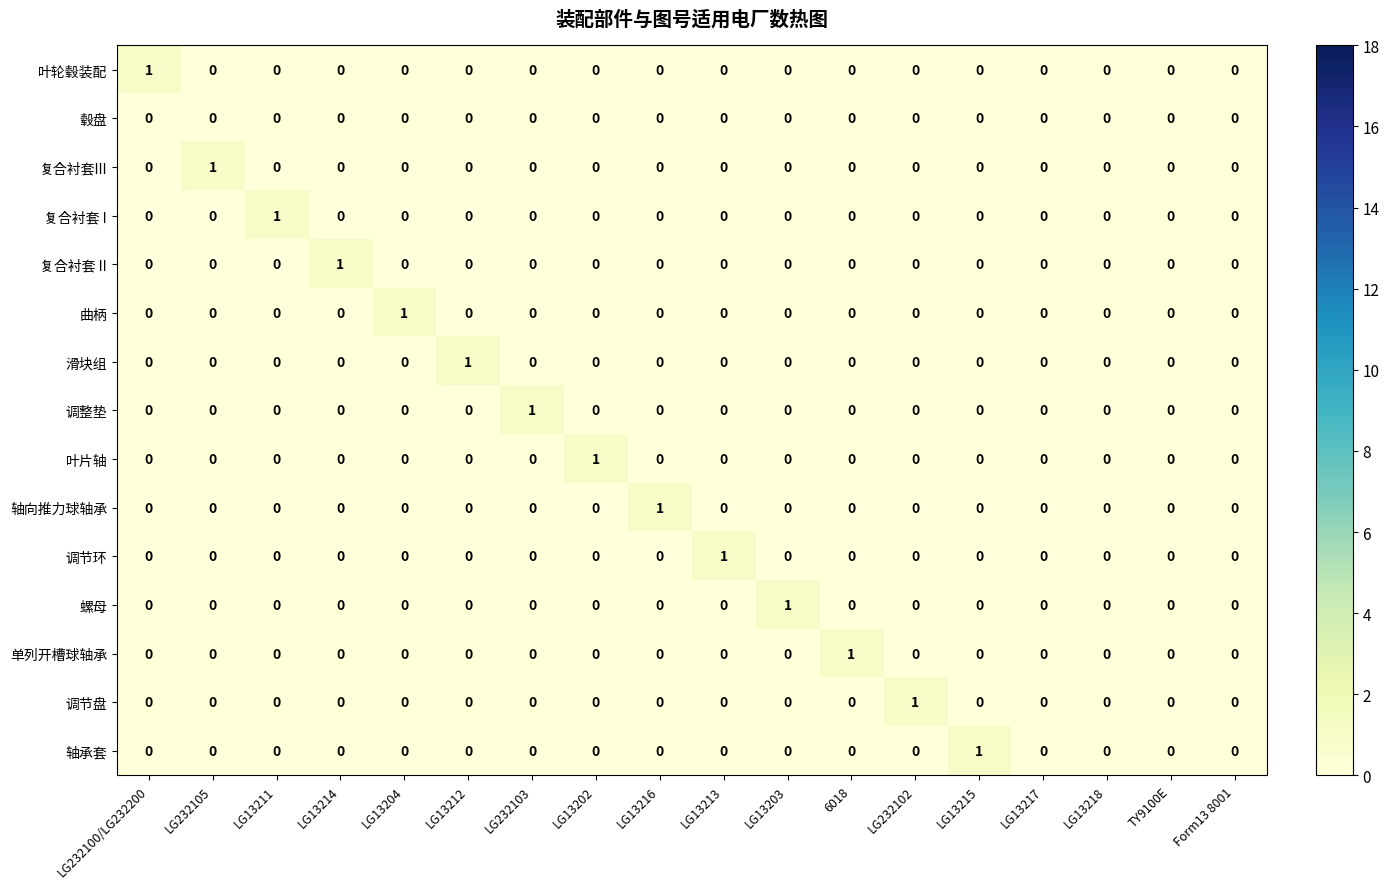

Between LG13216 and Form13 8001, which series saw the biggest shift?

轴向推力球轴承